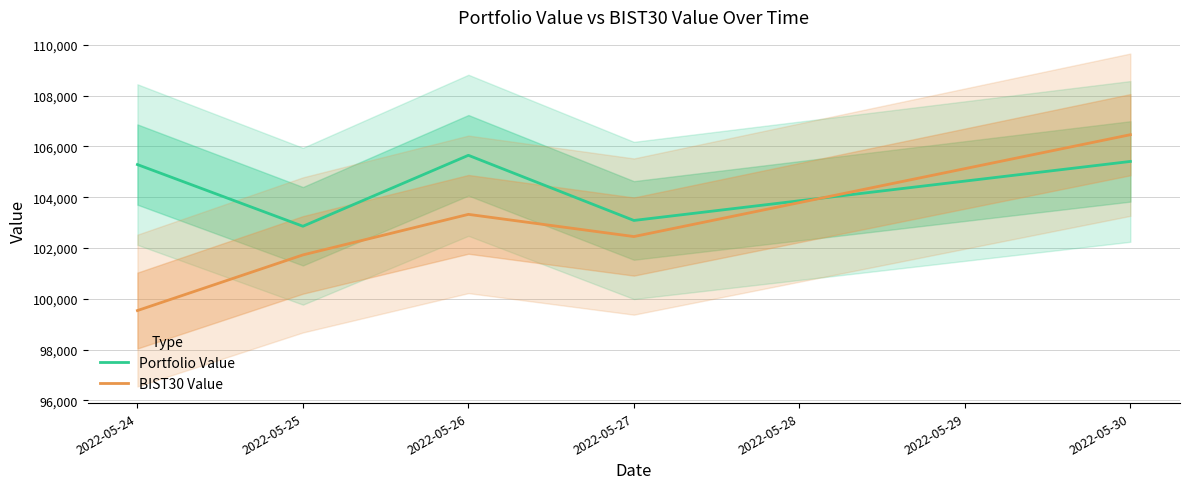

How many data points in BIST30 Value are above 102450?

3